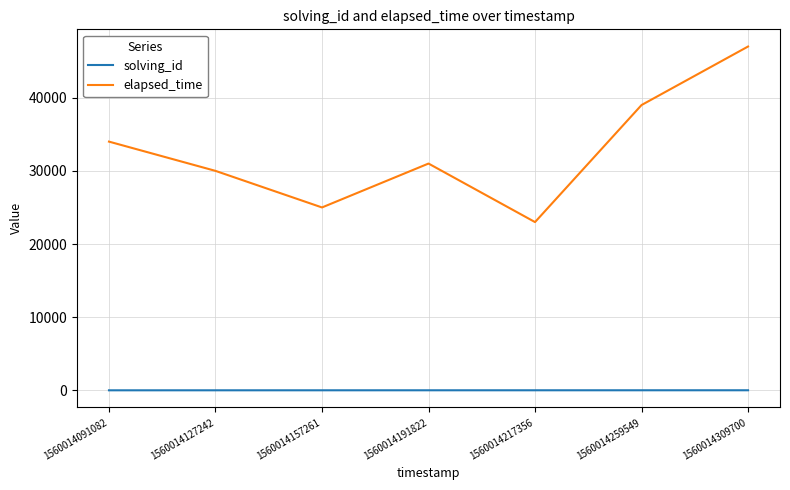

Which category has the highest value across all series?

1560014309700